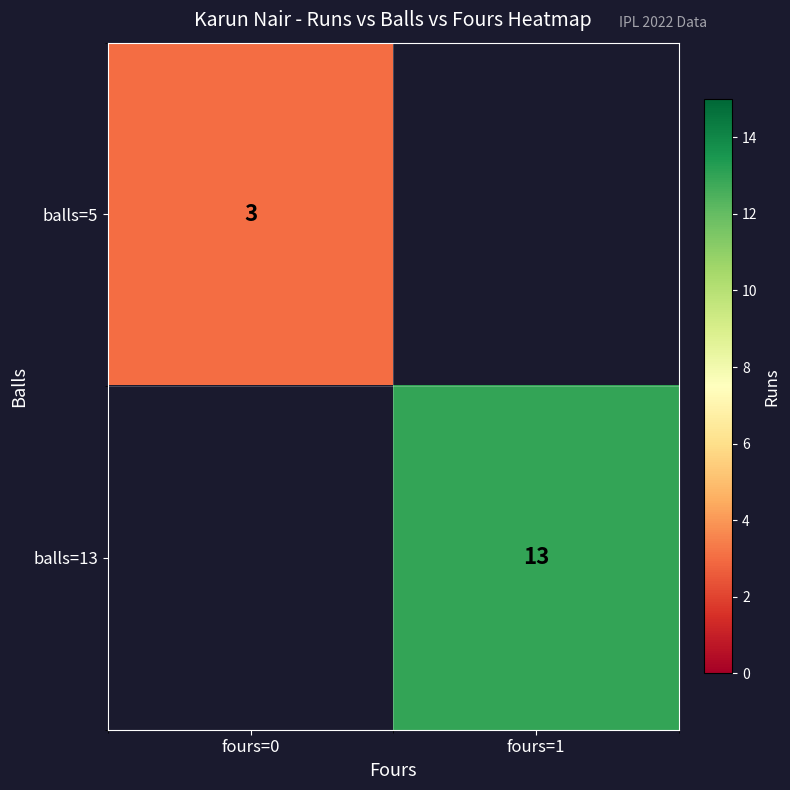

The balls=13 series shows 13 at fours=1. True or false?

True